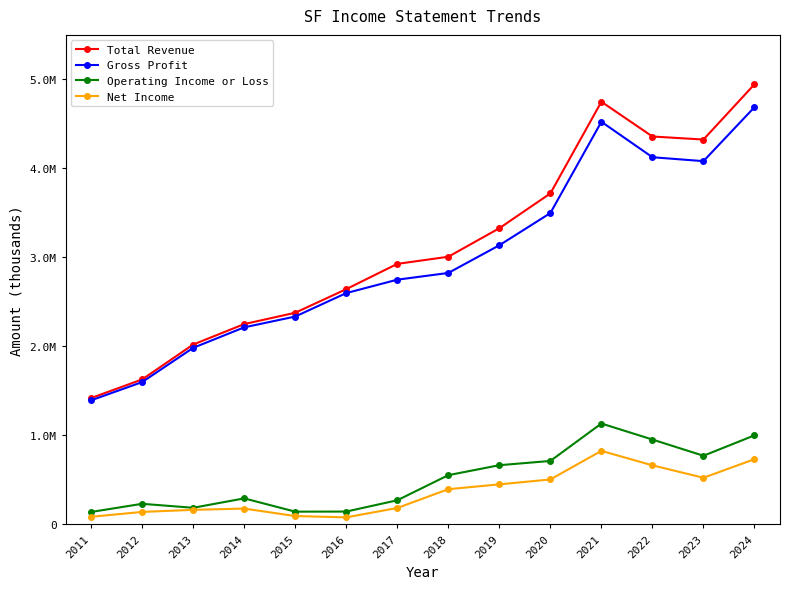

Where is the first local minimum for Total Revenue?

2023